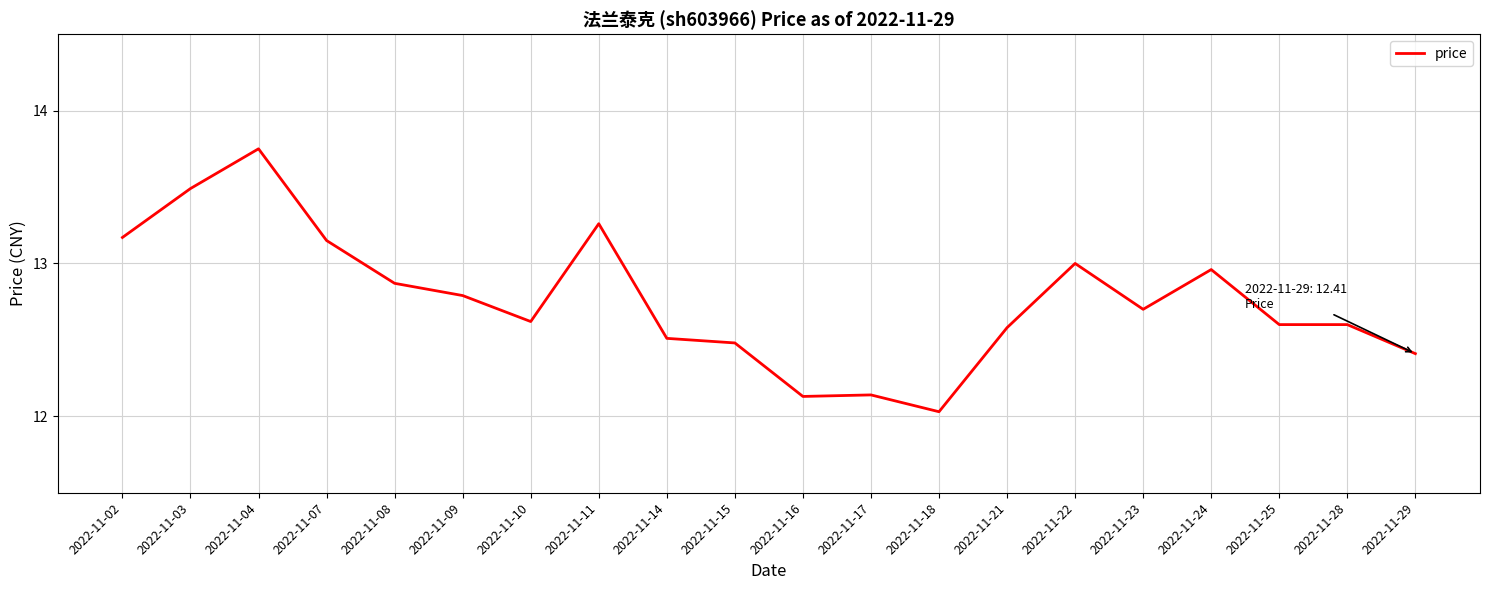

What is the change in value from 2022-11-18 to 2022-11-29?

+0.4